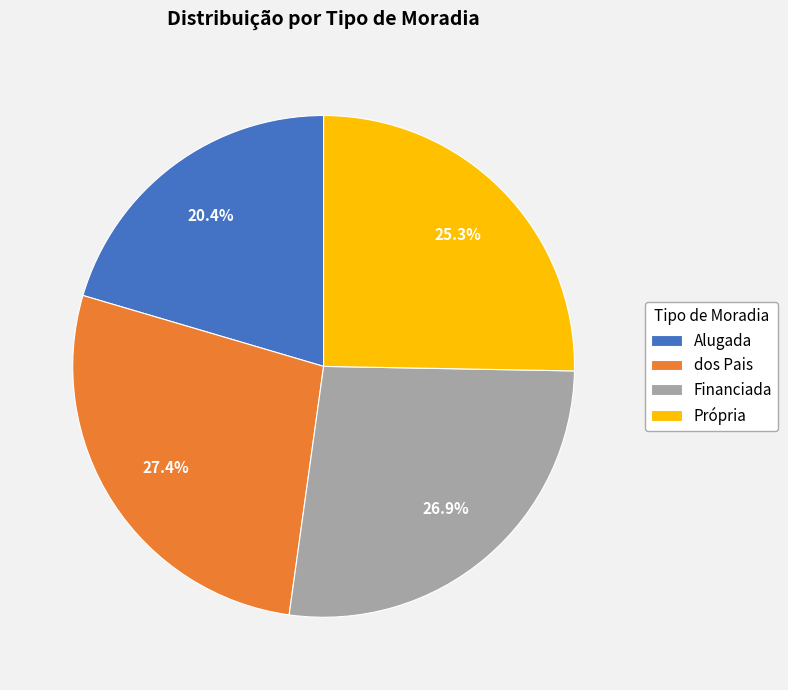

How many segments does this pie chart have?

4